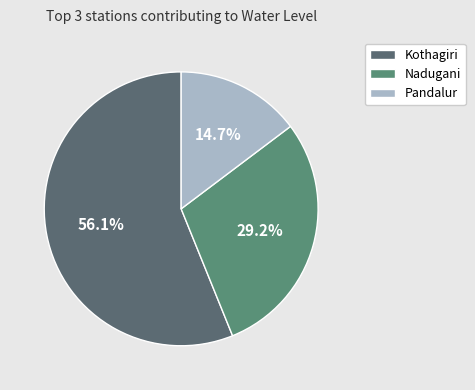

Does any single category account for the majority?

Yes